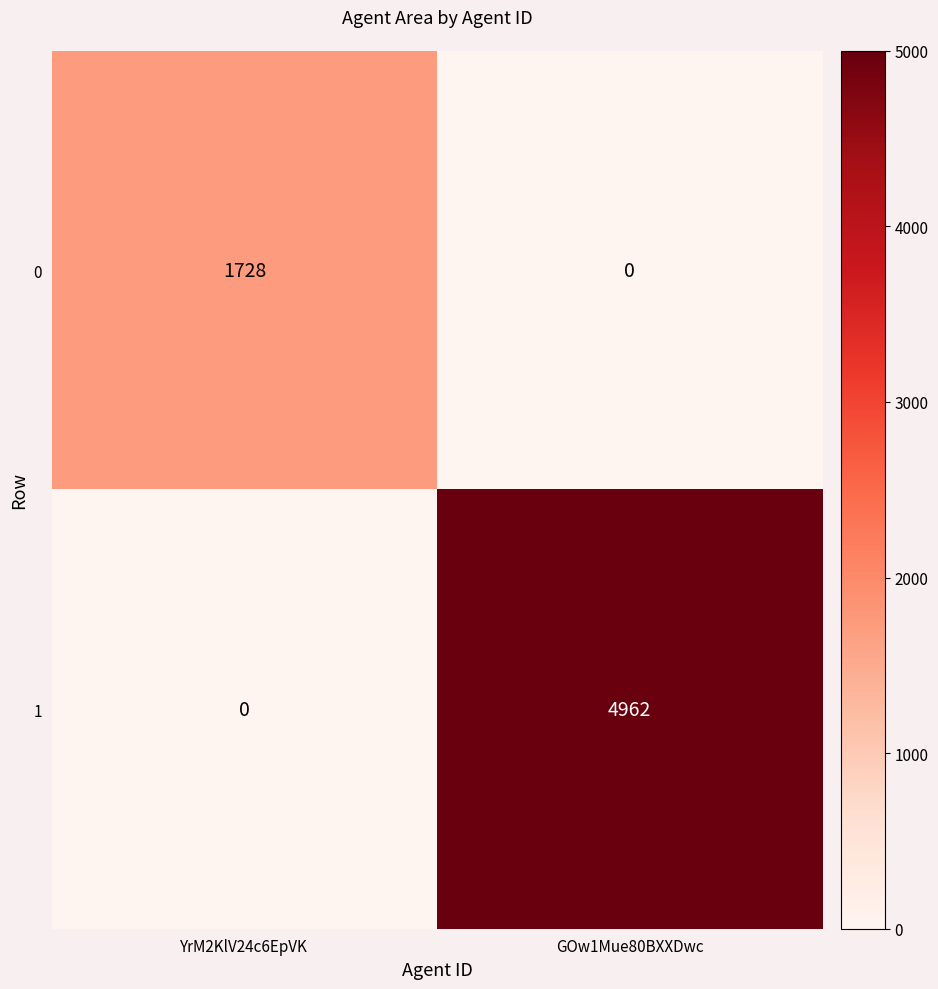

What is the average value of the 1 series?

2481